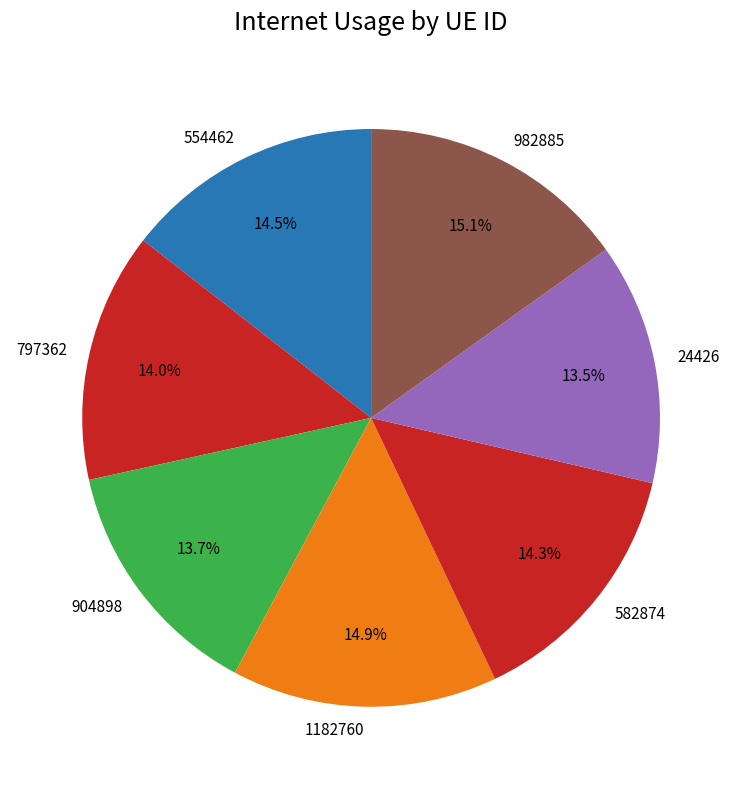

The 1182760 slice represents 15% of the pie. True or false?

True